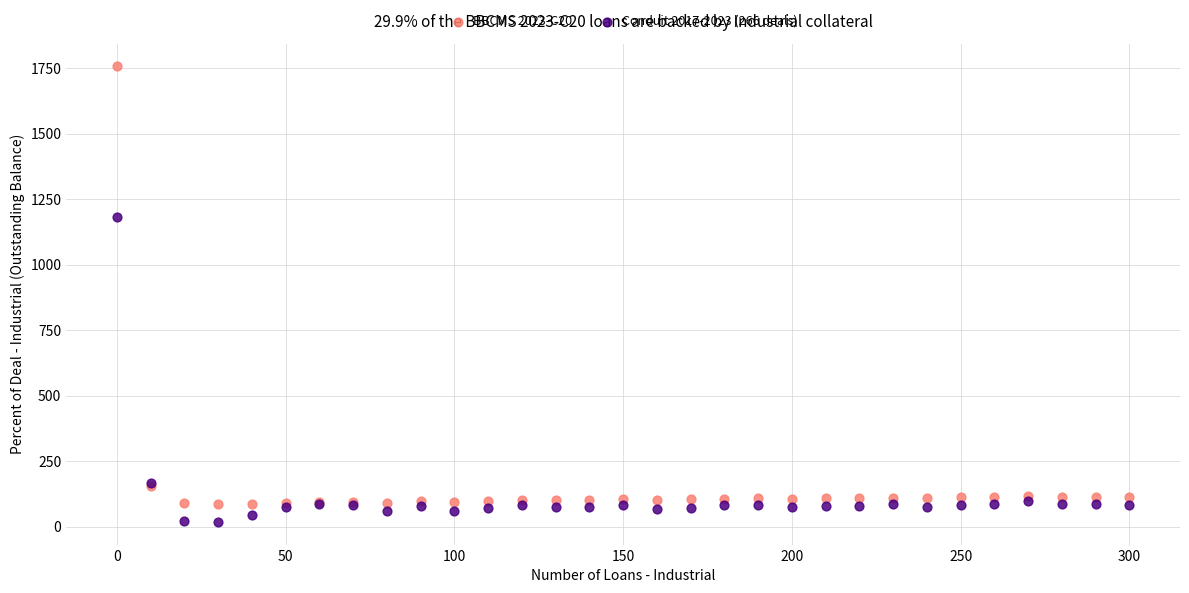

Which series has the largest Y range (max minus min)?

BBCMS 2023-C20